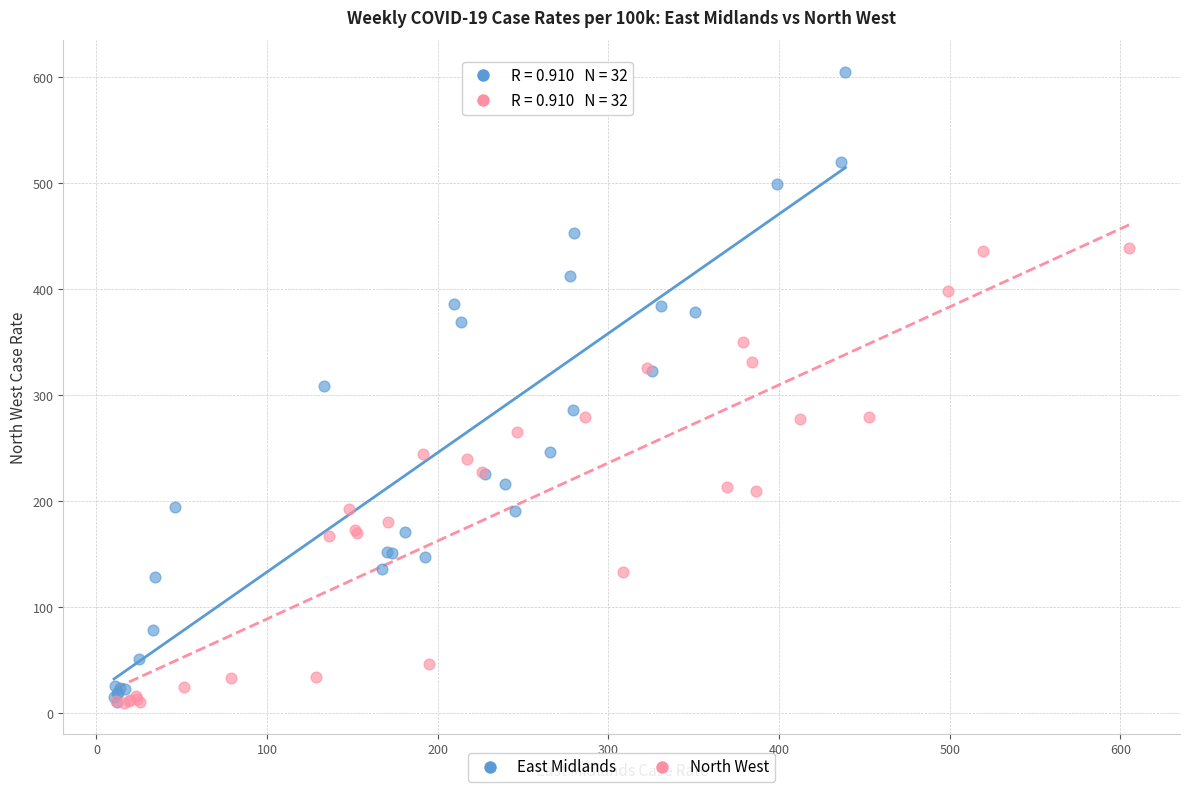

Which series contains the highest Y value?

East Midlands